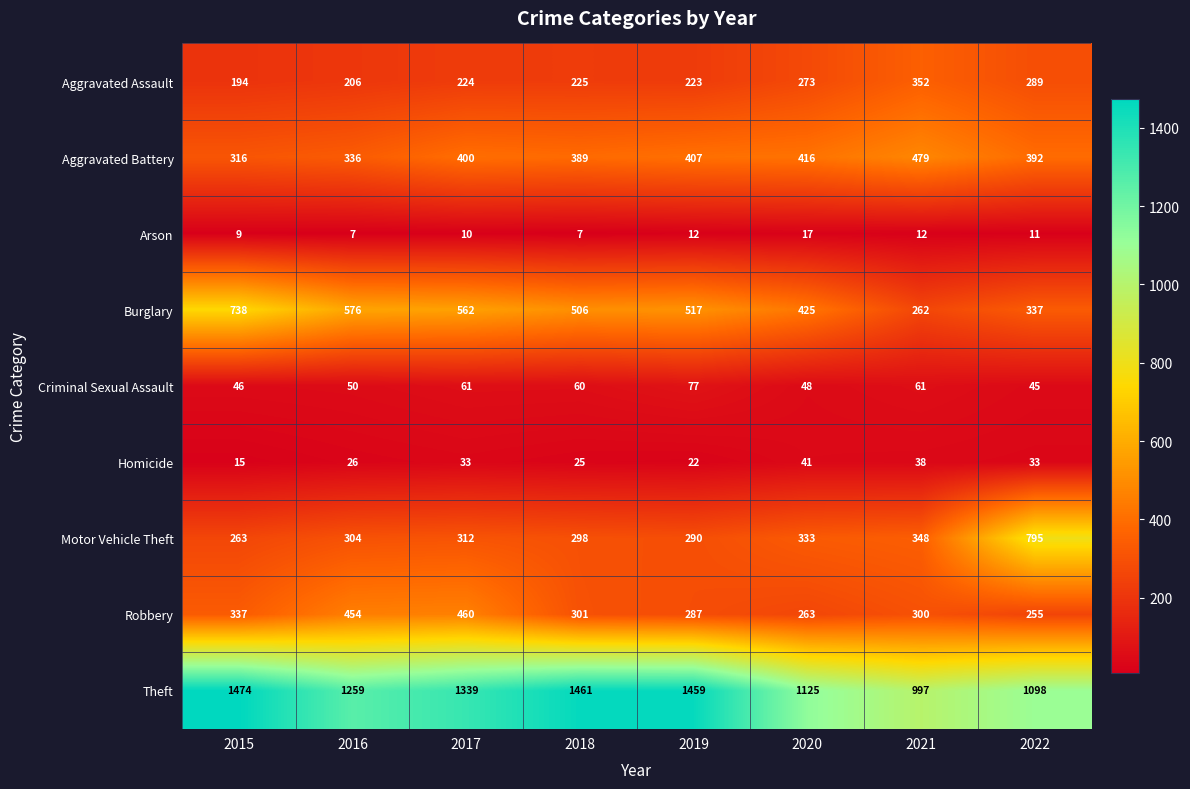

Which series has the widest spread of values?

Motor Vehicle Theft